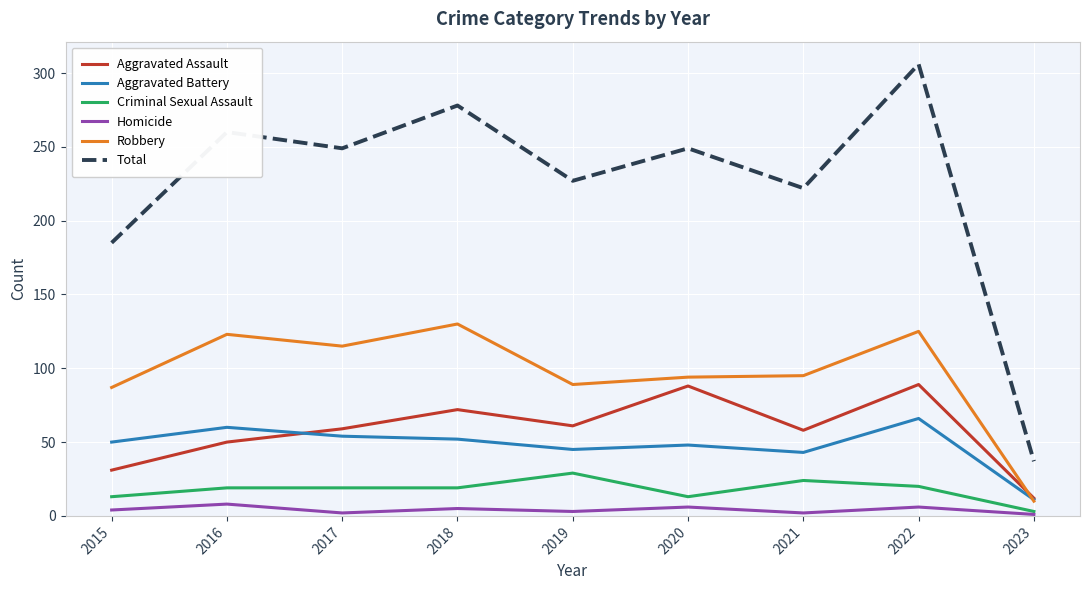

True or false: Aggravated Assault has a value of 58 at 2021.

True